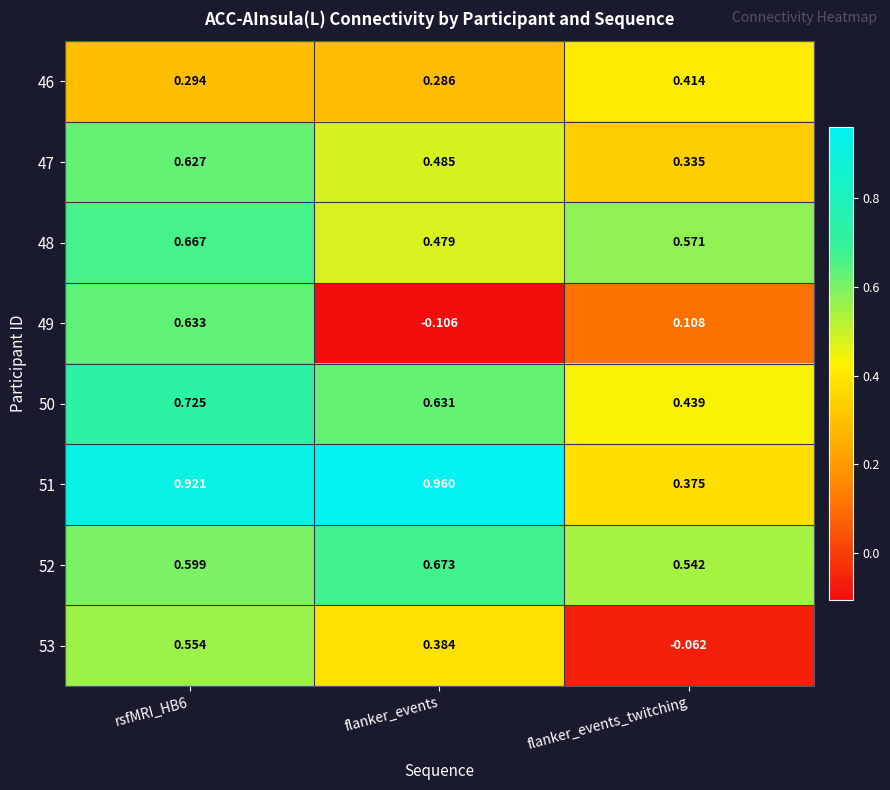

Is the value of 49 at flanker_events greater than the value of 51 at flanker_events?

No